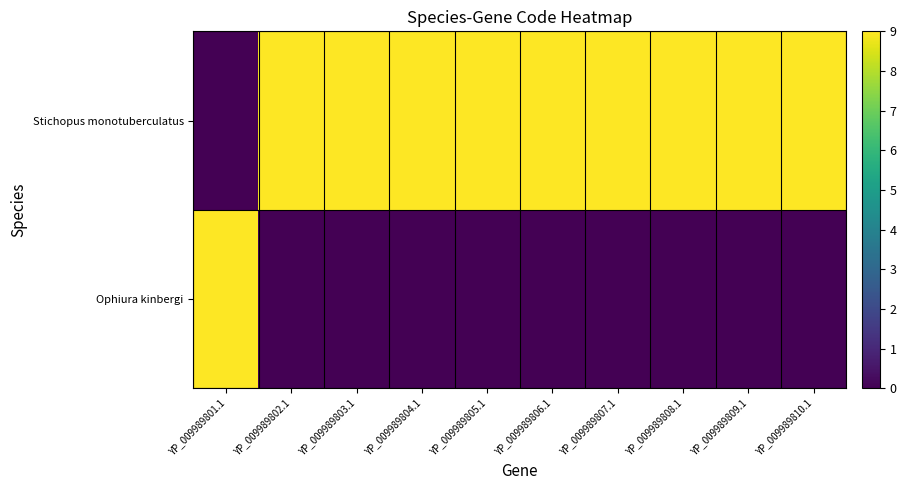

Which series has the widest spread of values?

Ophiura kinbergi